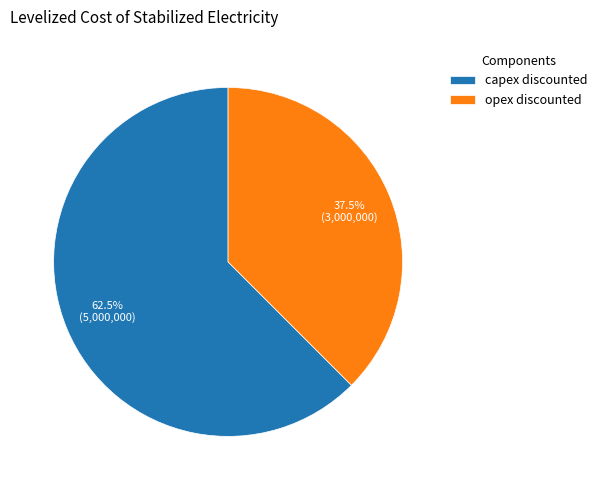

To the nearest percent, what is the average slice percentage?

50%